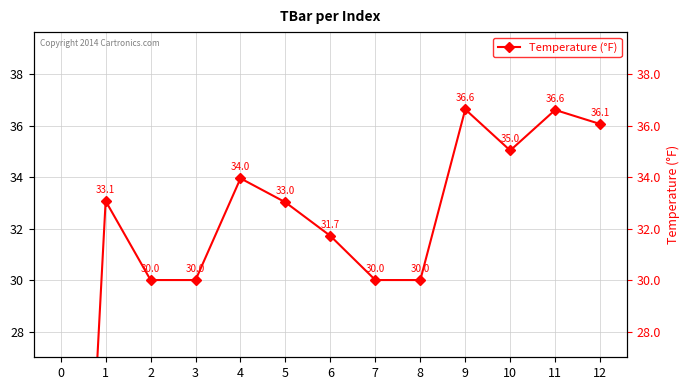

The value at 11 is 55.9. True or false?

False